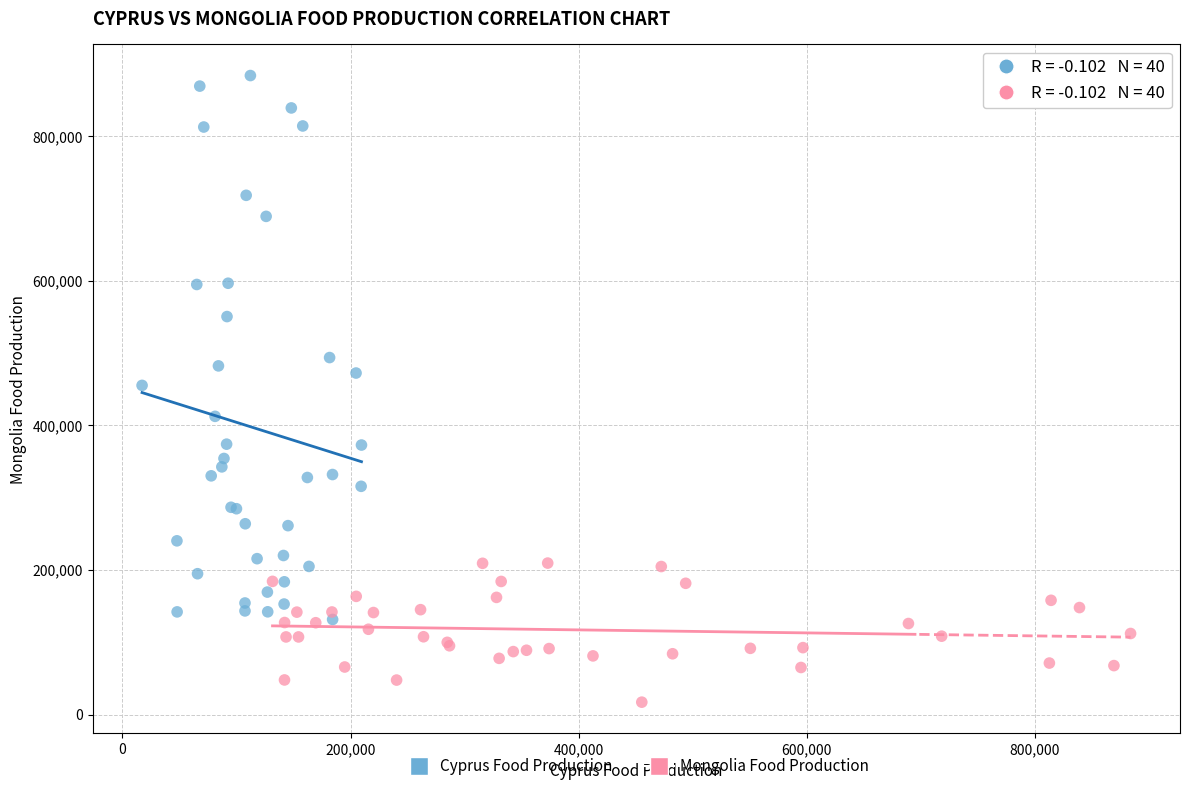

Which series reaches the minimum Y coordinate?

Mongolia Food Production